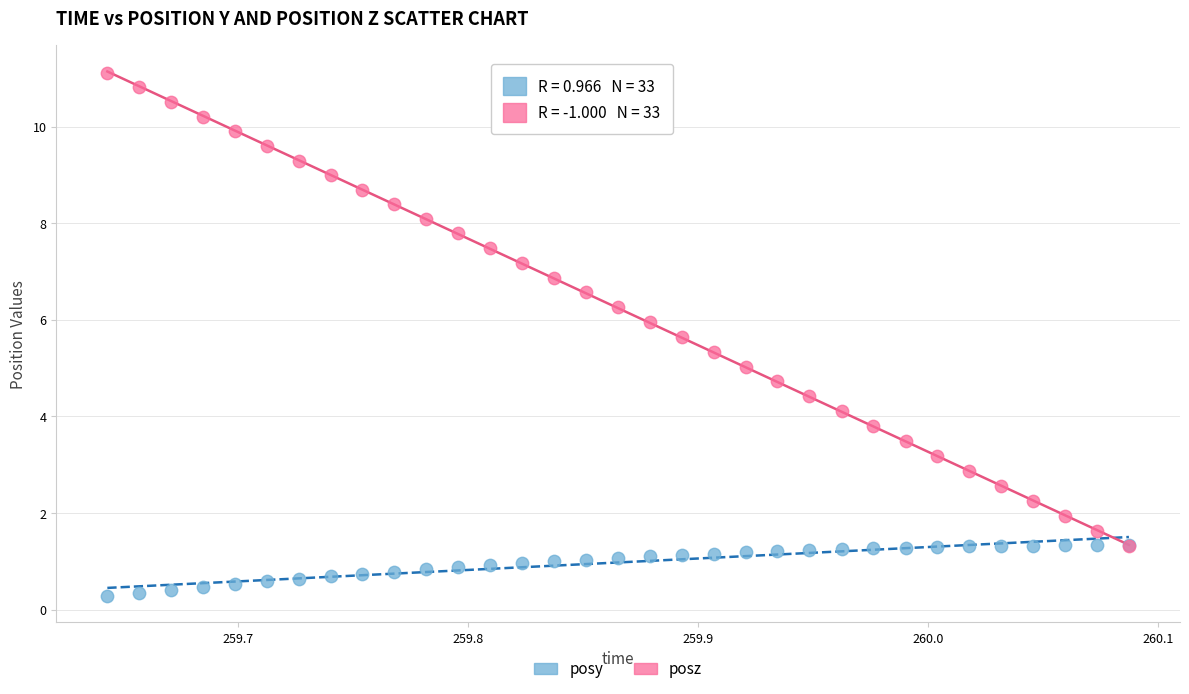

Which series reaches the maximum Y coordinate?

posz